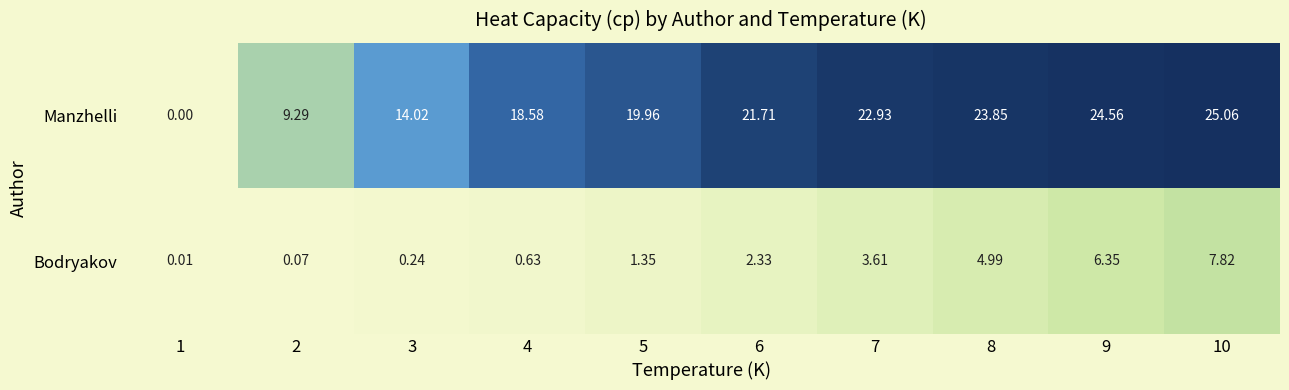

Which series changed the most between 4 and 9?

Manzhelli